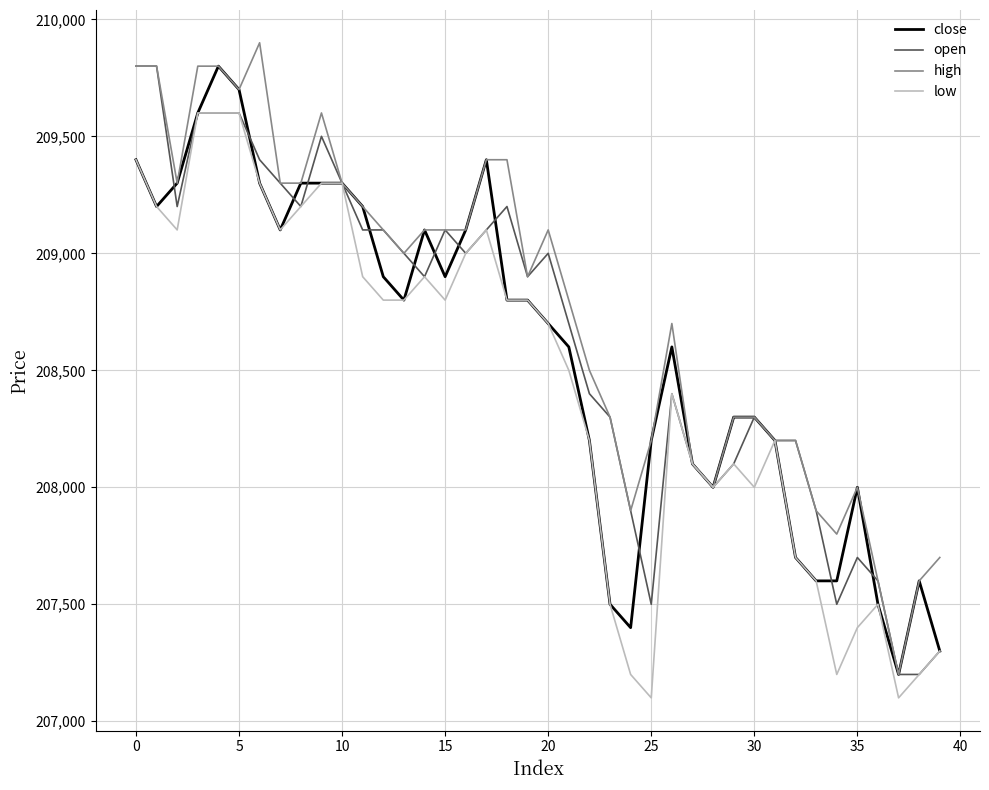

Which series has the largest total across all categories?

high